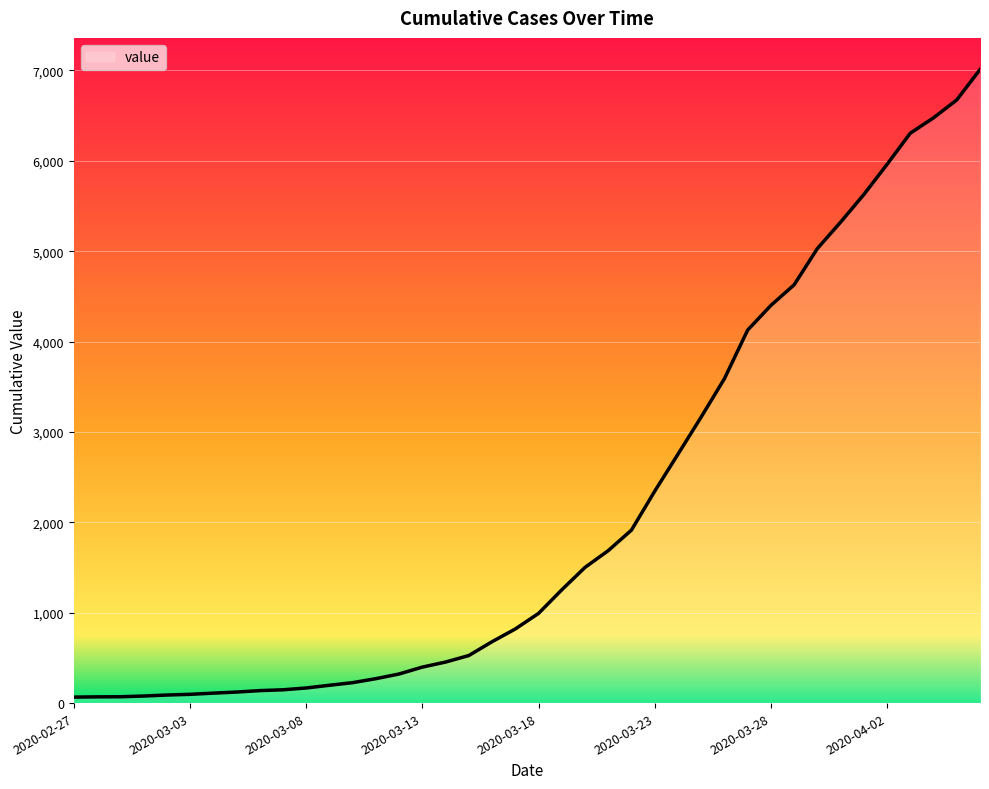

What is the smallest value displayed?

66